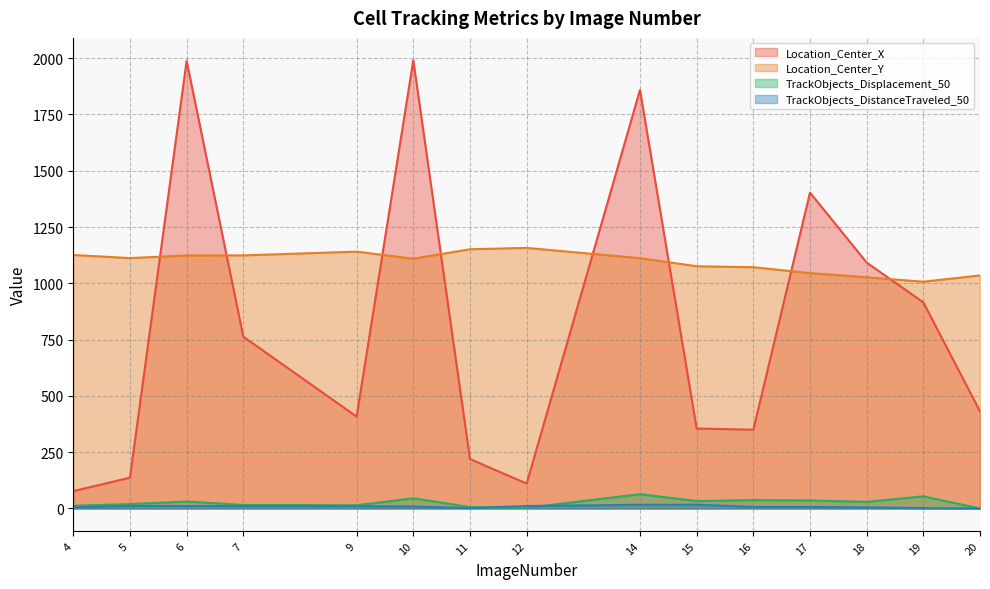

At how many categories does at least one series exceed 1851?

3